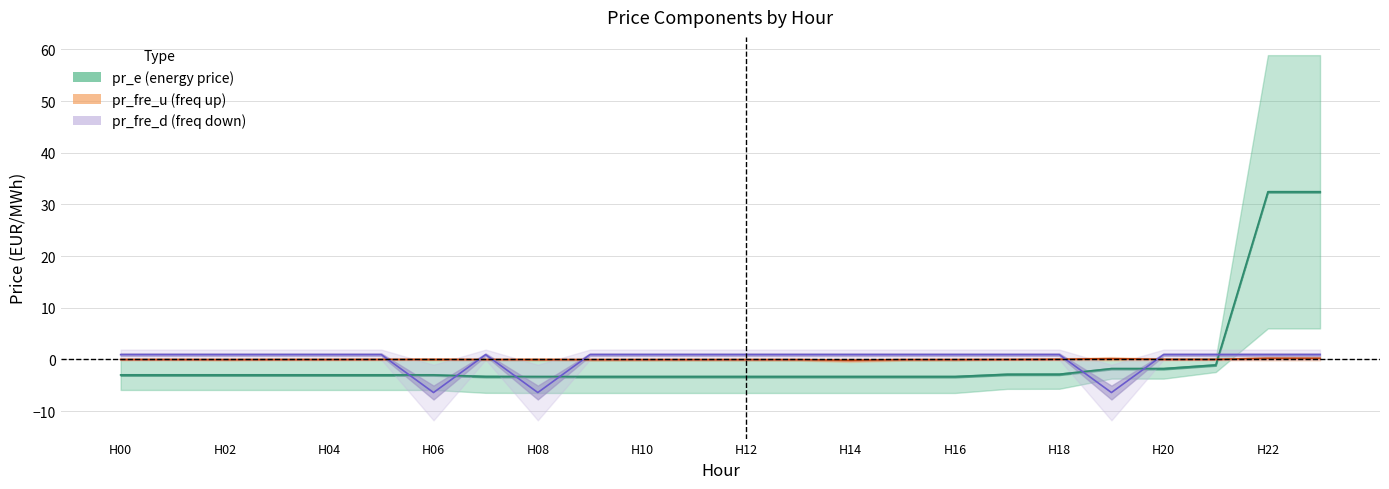

Which category has the highest value in the pr_fre_u series?

H22